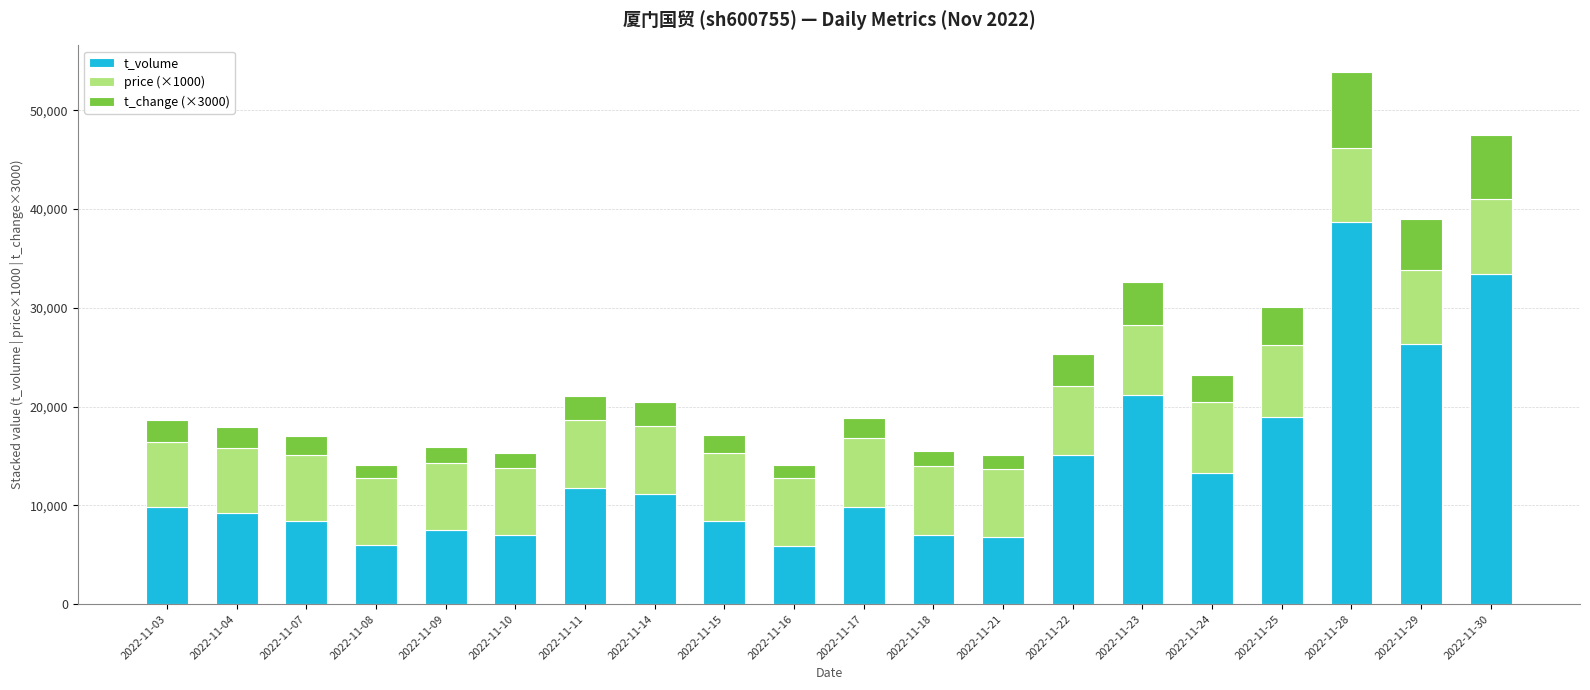

At which category is the sum across all series the highest?

2022-11-28